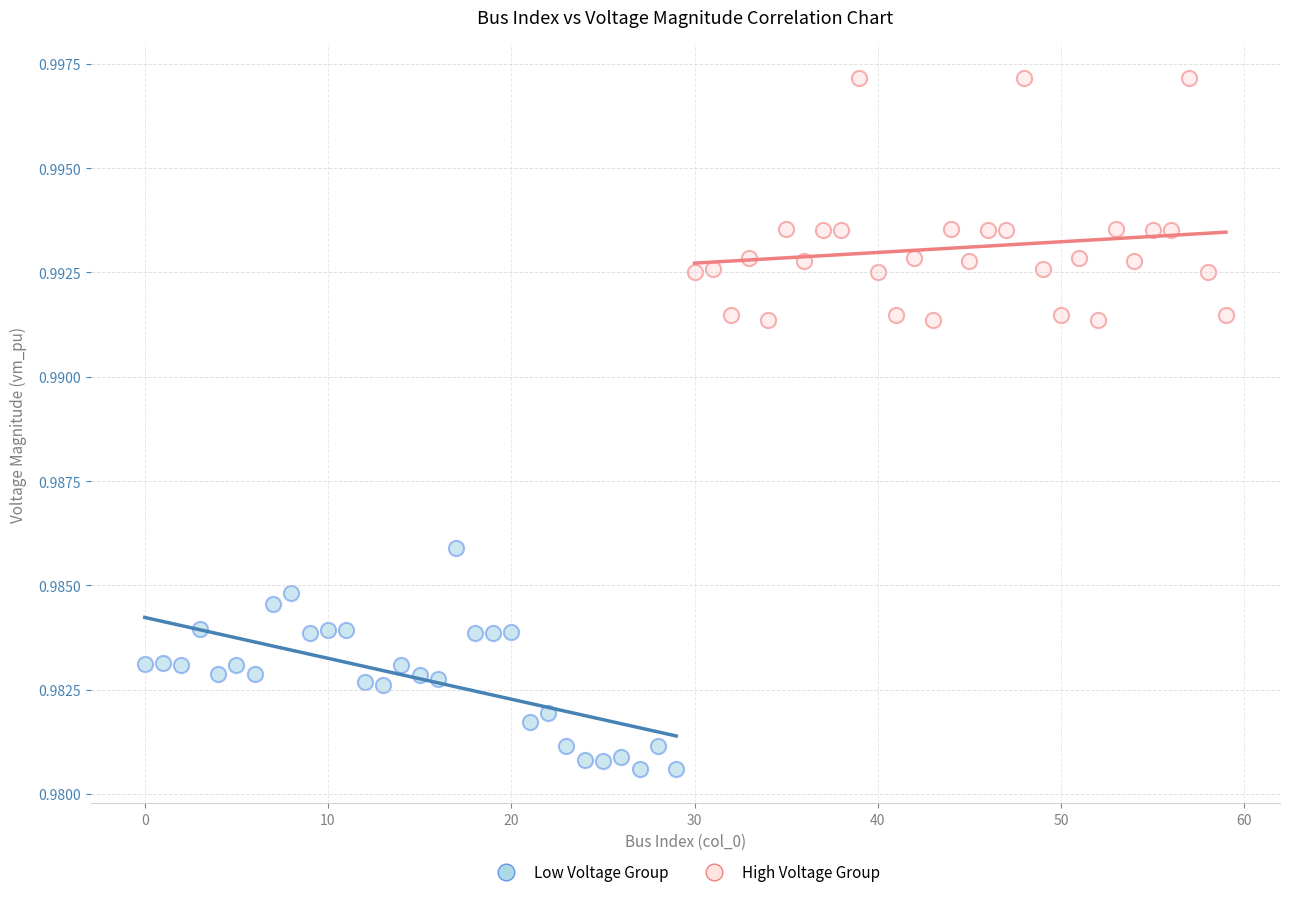

Which series reaches the minimum Y coordinate?

Low Voltage Group